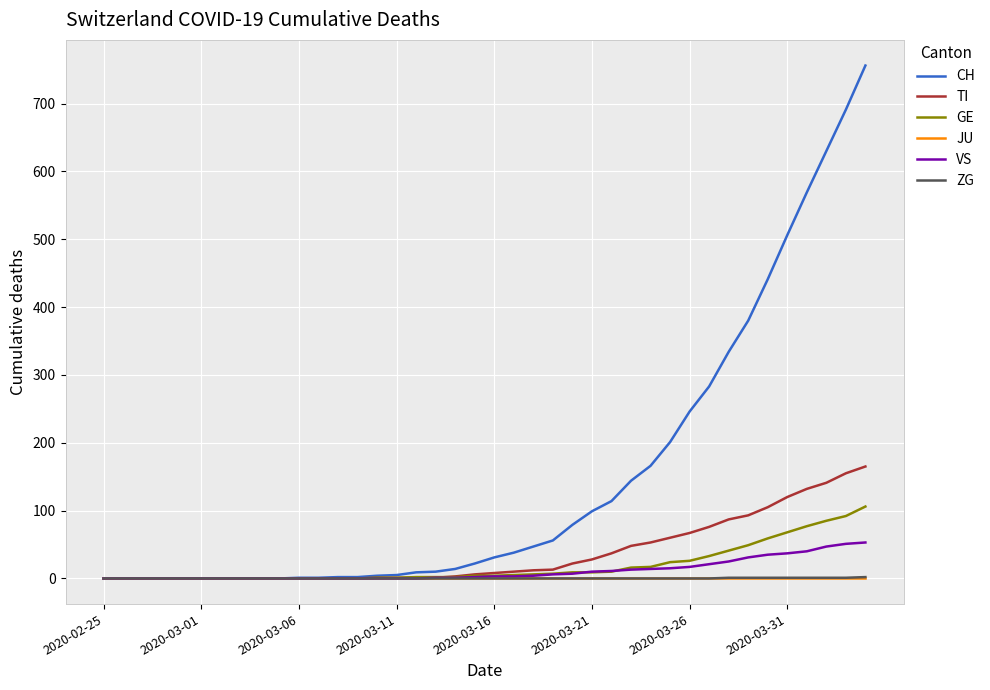

What is the greatest value displayed?

756